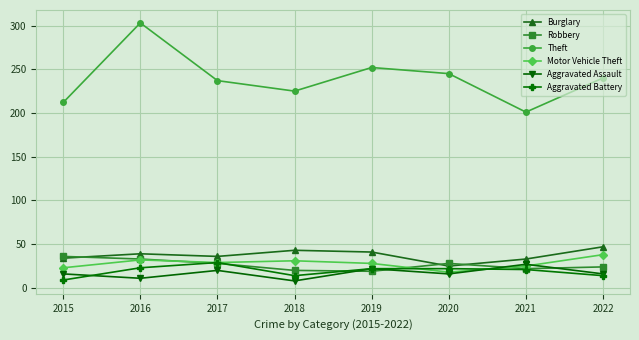

True or false: Burglary and Motor Vehicle Theft intersect in this chart.

False